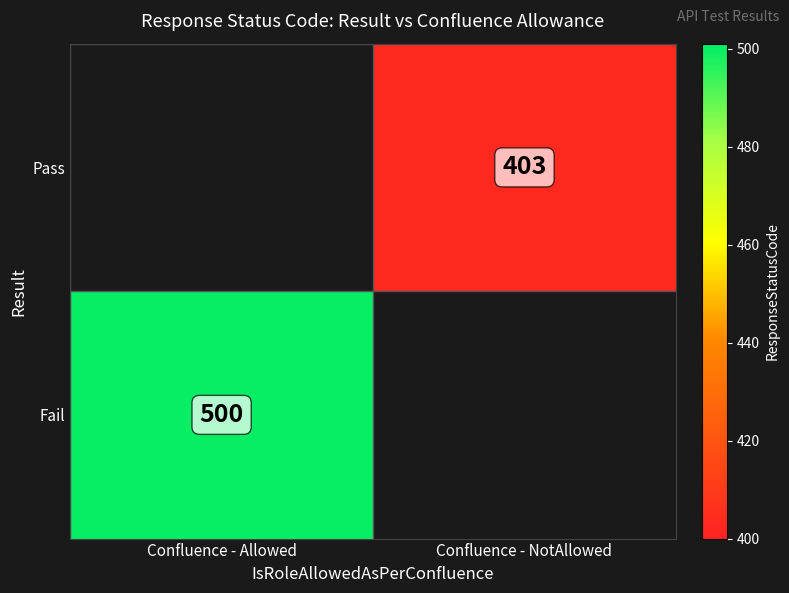

Is the value of Fail at Confluence - Allowed greater than the value of Pass at Confluence - NotAllowed?

Yes